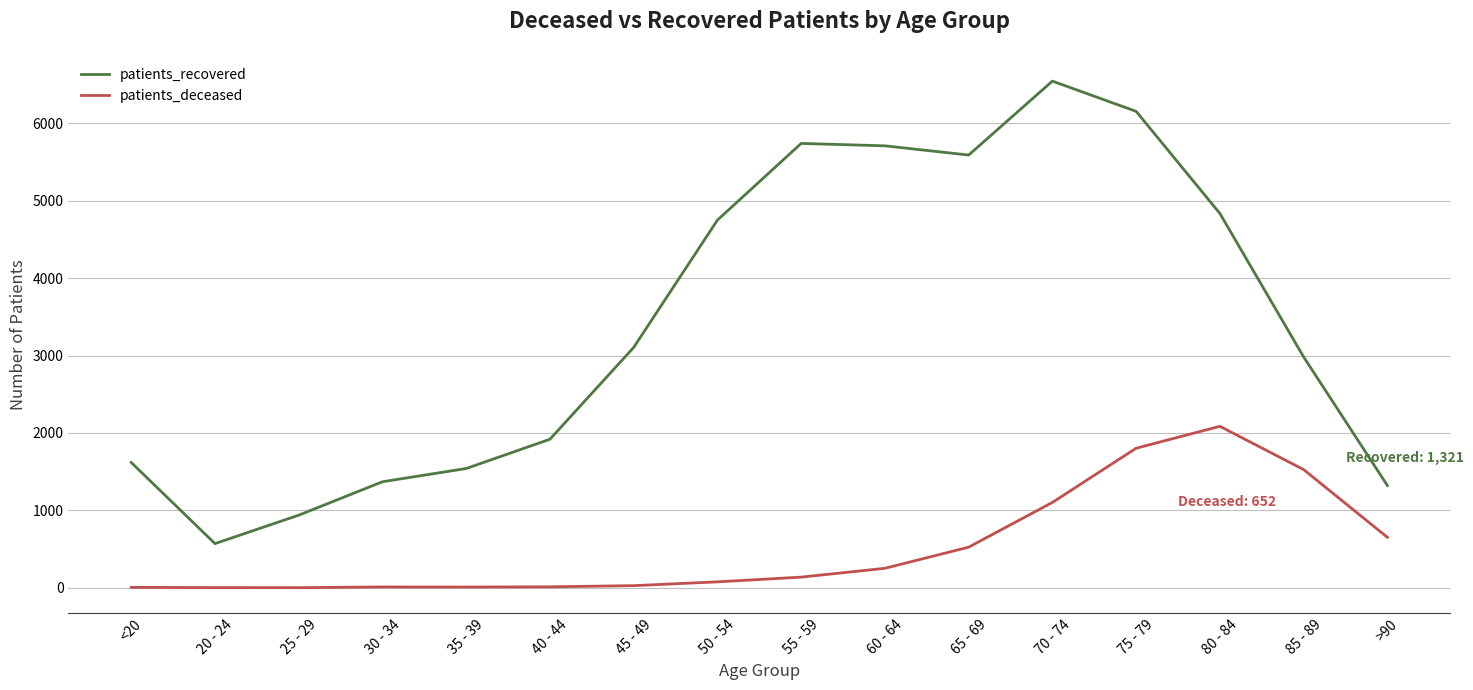

What is the difference between the second highest and second lowest values in the patients_recovered series?

5216